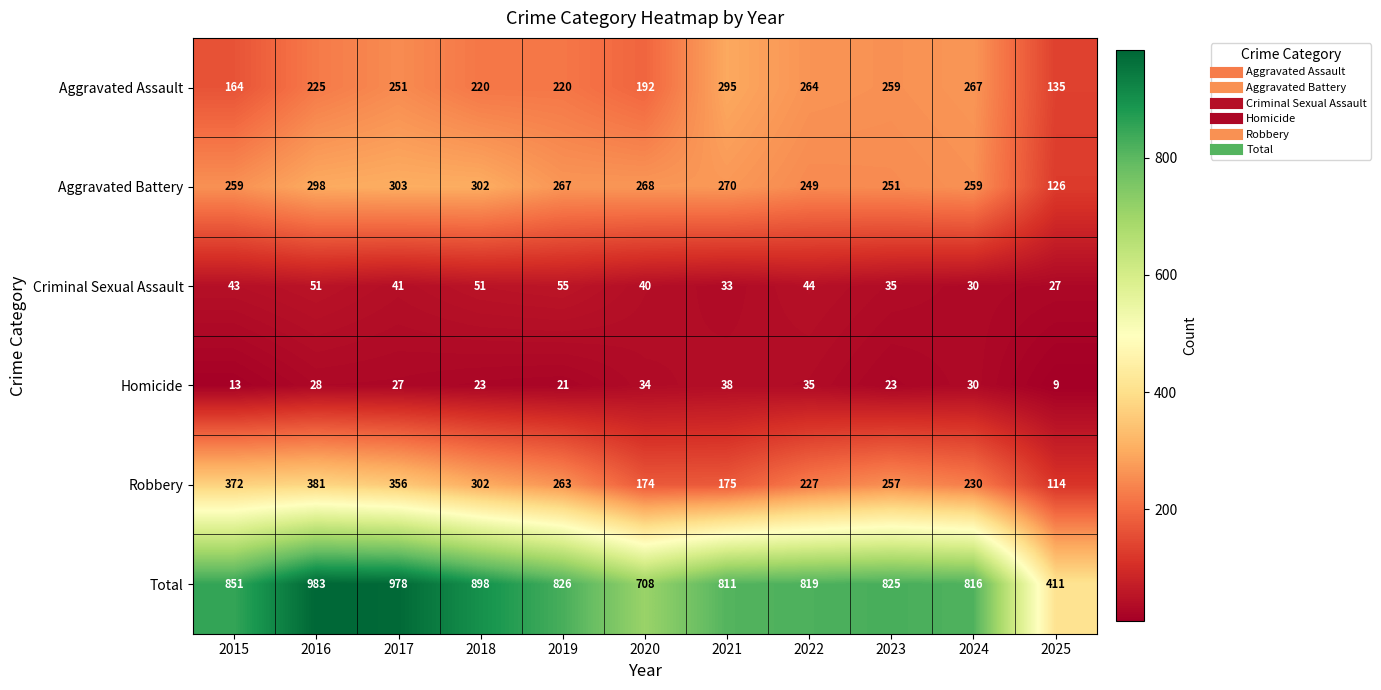

Which series changed the most between 2017 and 2022?

Total